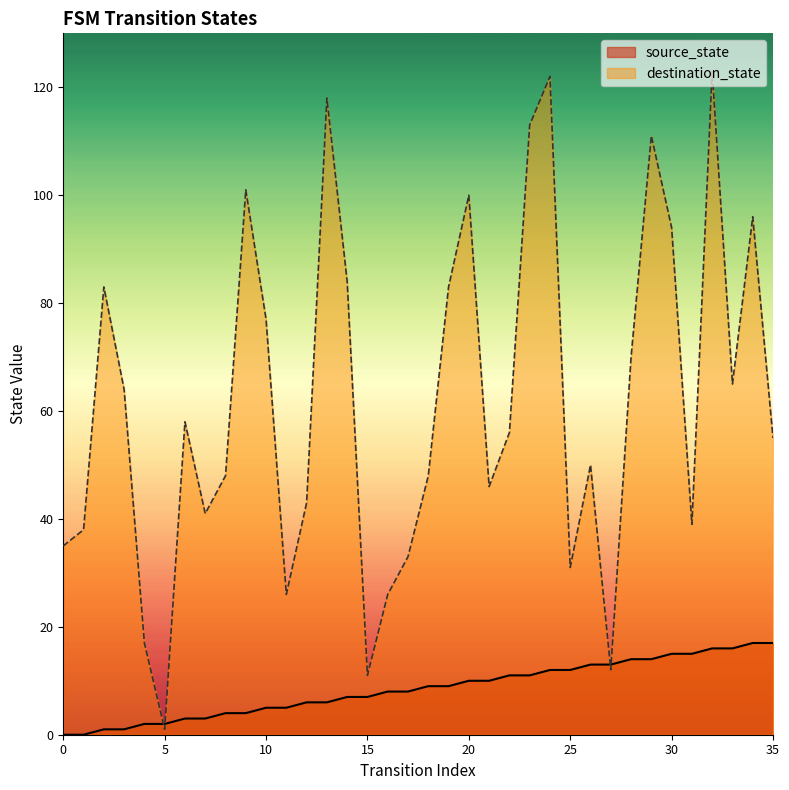

What is the sum of the source_state values at 32 and 20?

26